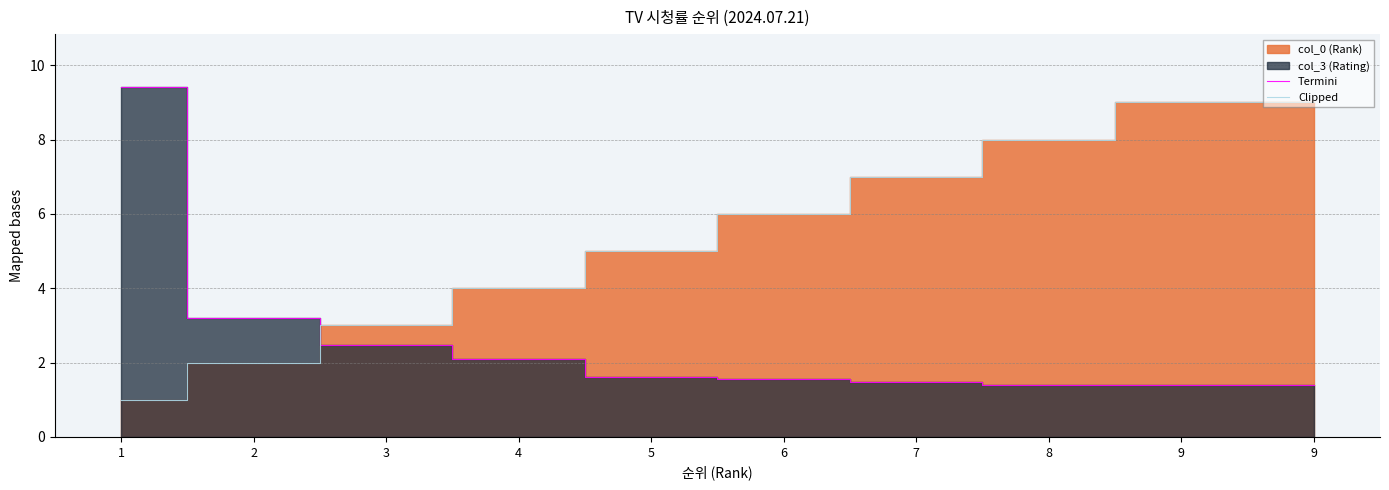

Which series has the largest total across all categories?

Clipped